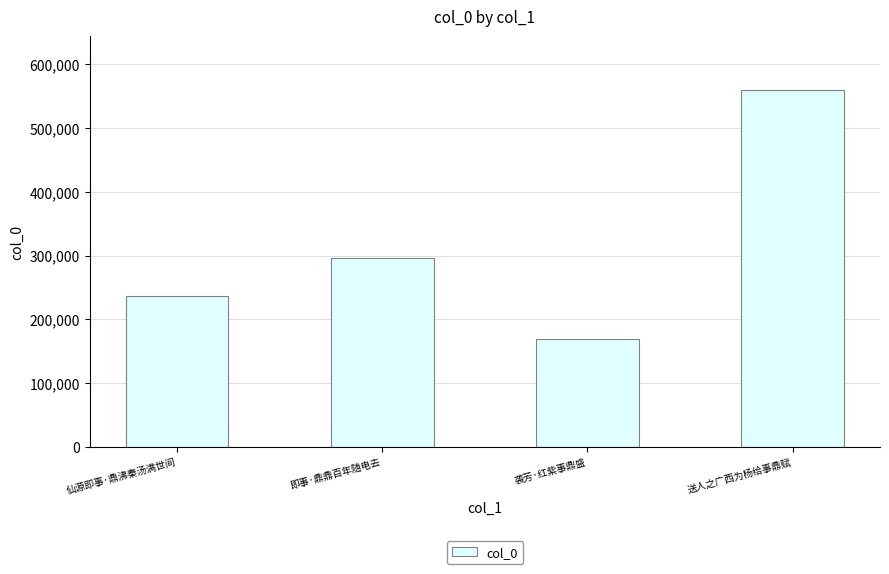

Reading left to right, transcribe all the data shown in this chart.

仙源即事·鼎沸秦汤满世间=237044	即事·鼎鼎百年随电去=295951	袭芳·红紫事鼎盛=170078	送人之广西为杨给事鼎赋=559921